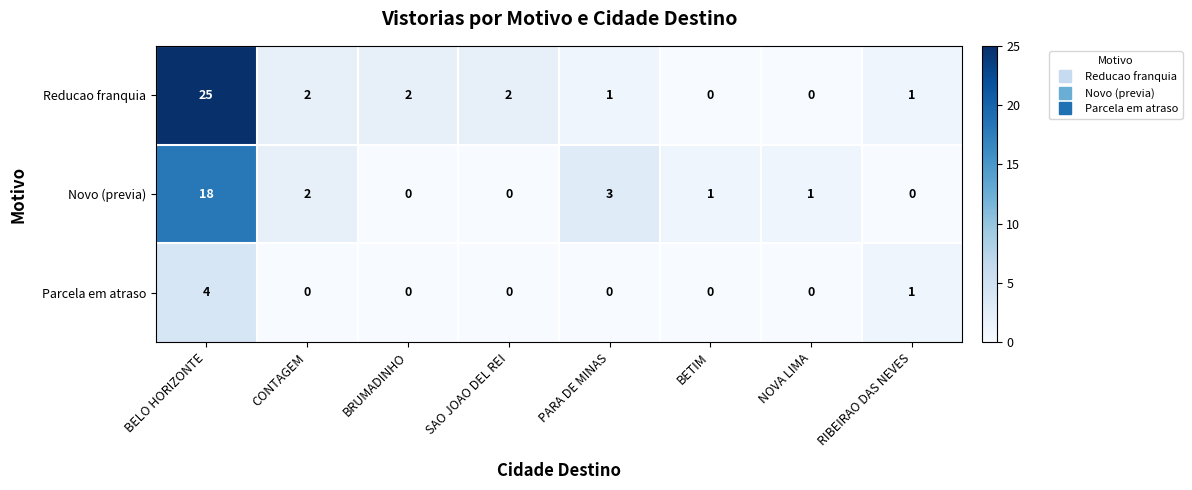

At how many categories does at least one series exceed 17?

1